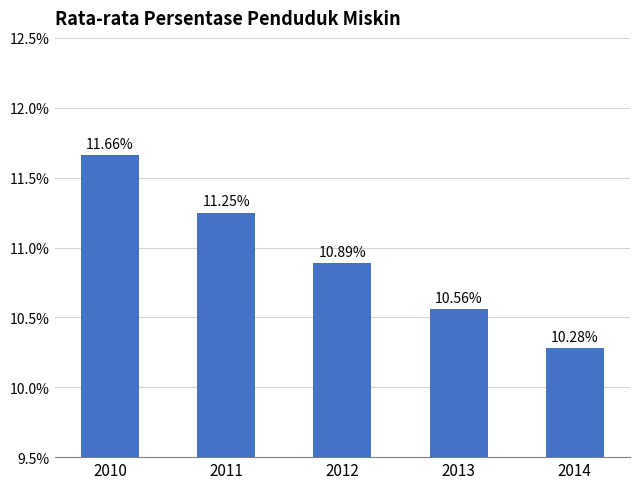

The chart shows a value of 10.6 at 2013. True or false?

True